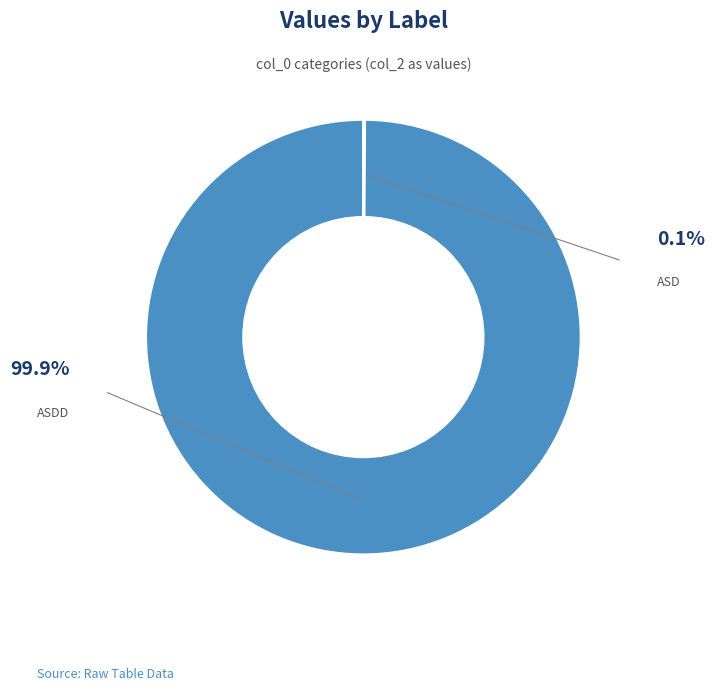

Does any single category account for the majority?

Yes